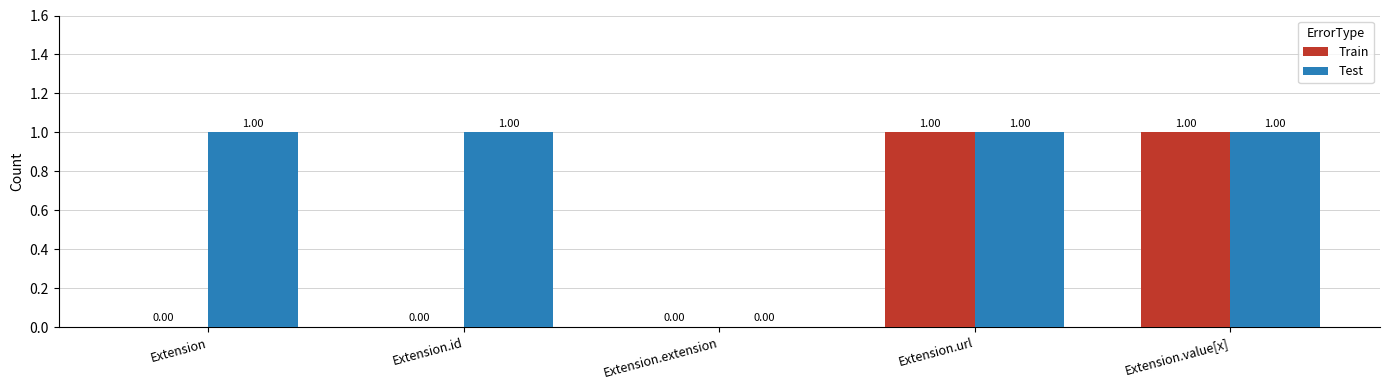

What are all the series names shown in the legend?

Train, Test